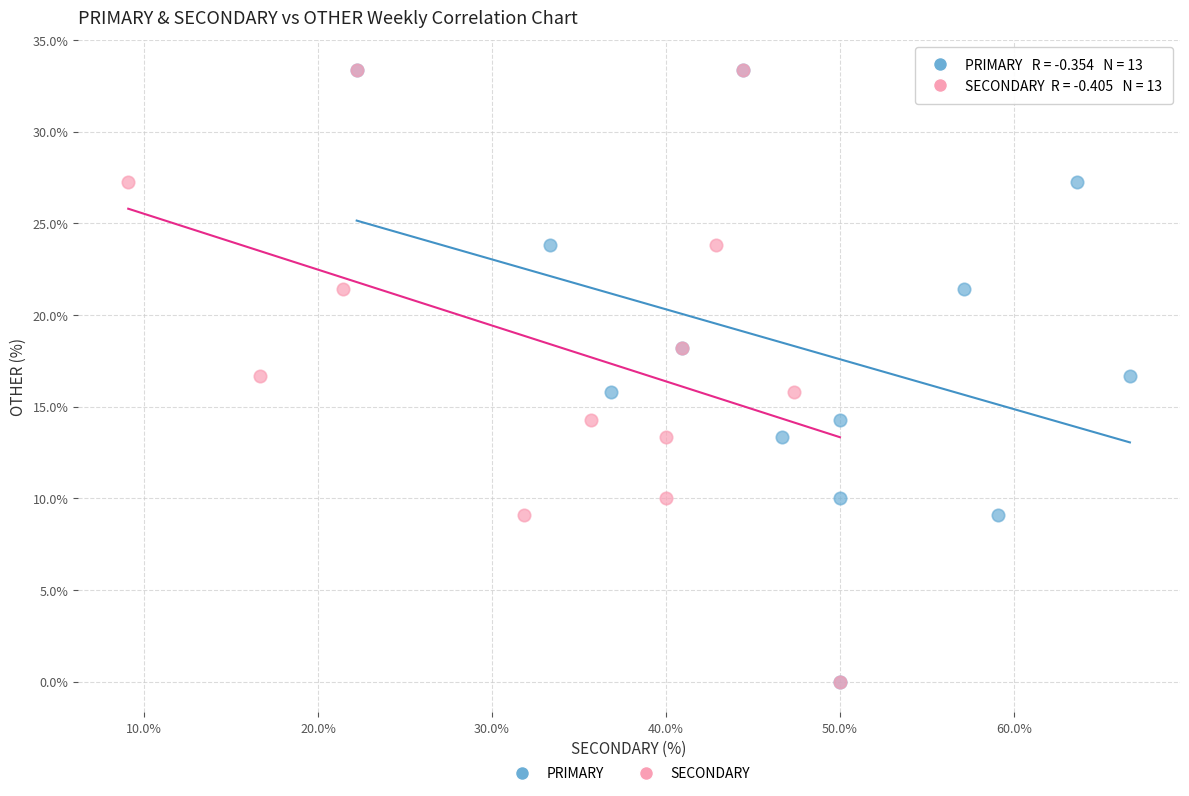

What are all the series names shown in the legend?

PRIMARY, SECONDARY